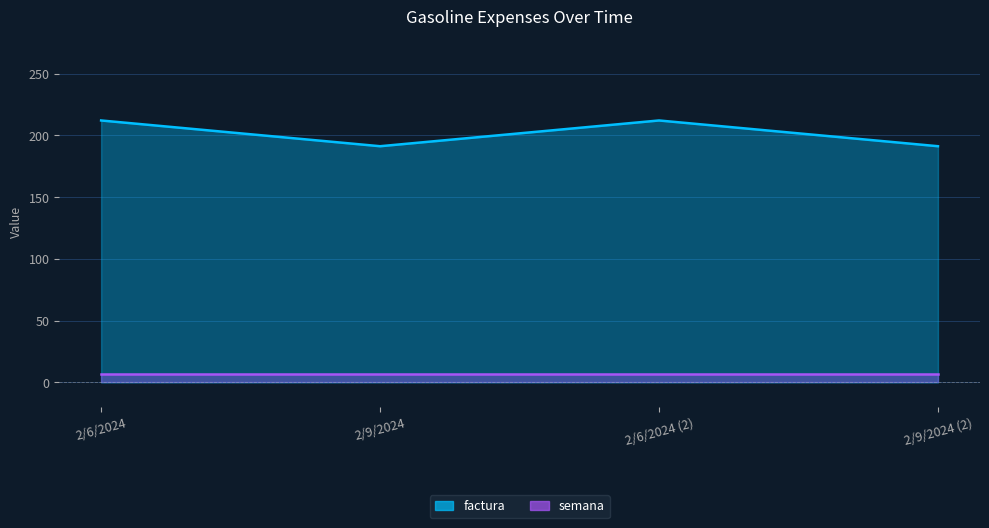

What is the difference between the values at 2/9/2024 (2) and 2/6/2024?

20.8